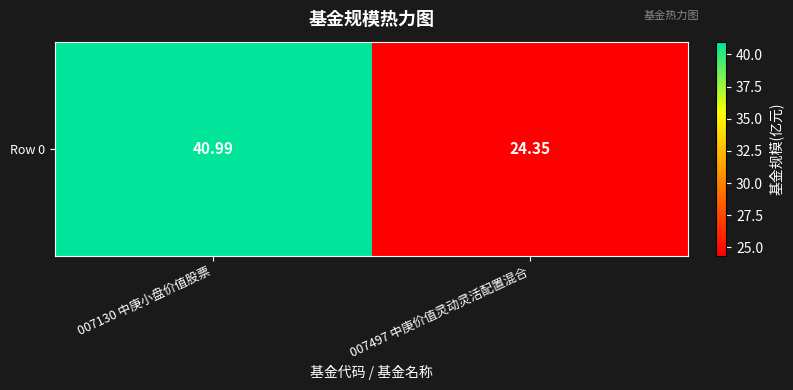

What is the difference between the values at 007497 中庚价值灵动灵活配置混合 and 007130 中庚小盘价值股票?

16.6